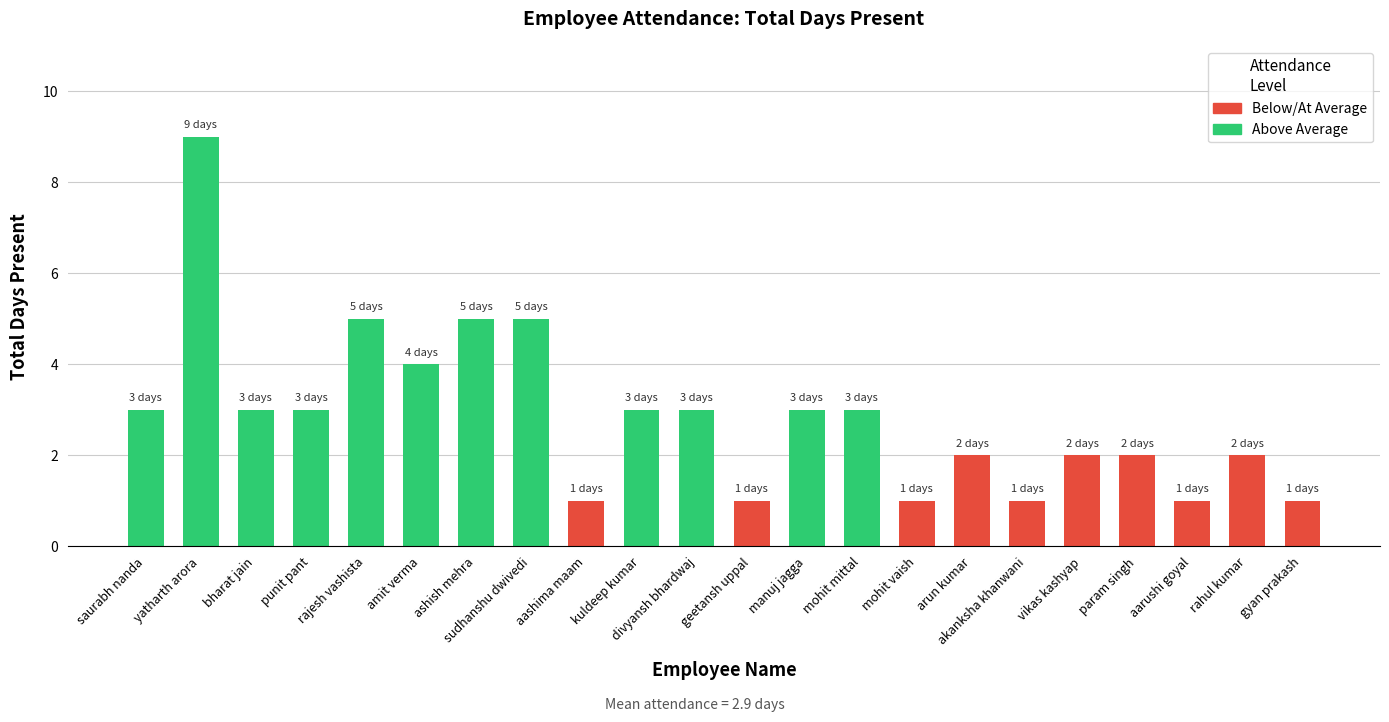

Reading right to left, list all the values displayed in this chart.

gyan prakash=1	rahul kumar=2	aarushi goyal=1	param singh=2	vikas kashyap=2	akanksha khanwani=1	arun kumar=2	mohit vaish=1	mohit mittal=3	manuj jagga=3	geetansh uppal=1	divyansh bhardwaj=3	kuldeep kumar=3	aashima maam=1	sudhanshu dwivedi=5	ashish mehra=5	amit verma=4	rajesh vashista=5	punit pant=3	bharat jain=3	yatharth arora=9	saurabh nanda=3